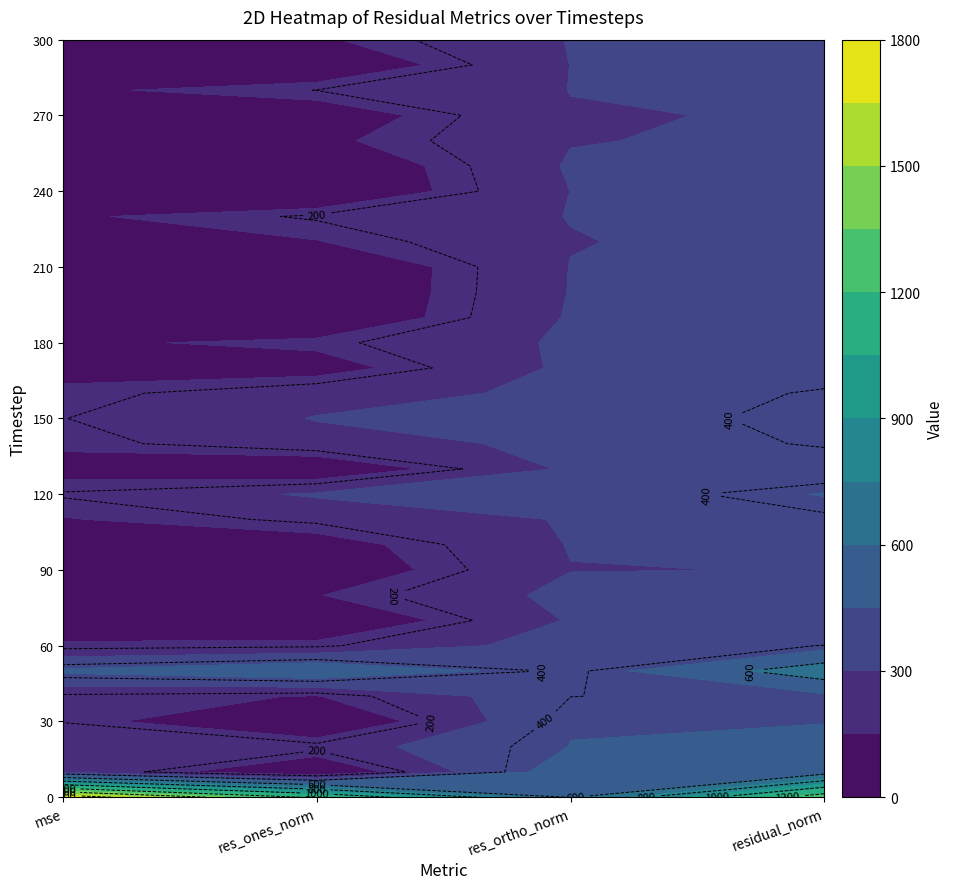

Reading left to right, extract all data points from this chart.

mse: 0=1701.2	10=283.7	20=257.5	30=197.1	40=180.1	50=478.4	60=161.4	70=97.0	80=131.2	90=91.5	100=102.0	110=143.5	120=209.4	130=104.0	140=171.2	150=198.1	160=170.7	170=114.2	180=132.0	190=97.3	200=93.0	210=92.0	220=108.8	230=136.1	240=91.0	250=98.0	260=102.2	270=92.9	280=131.2	290=92.4	300=110.6
res_ones_norm: 0=1165.1	10=21.8	20=230.4	30=0.2	40=145.4	50=579.4	60=182.5	70=24.0	80=145.0	90=56.9	100=93.2	110=219.9	120=314.2	130=37.3	140=263.1	150=305.0	160=262.4	170=96.6	180=176.3	190=30.6	200=23.7	210=22.1	220=145.7	230=210.8	240=22.2	250=30.1	260=123.1	270=73.3	280=201.2	290=40.0	300=134.0
res_ortho_norm: 0=586.2	10=532.2	20=452.1	30=443.9	40=398.7	50=377.7	60=357.9	70=310.5	80=331.9	90=297.1	100=305.6	110=308.4	120=332.7	130=320.4	140=319.3	150=324.2	160=319.2	170=323.8	180=317.7	190=310.4	200=304.1	210=302.6	220=296.0	230=302.8	240=300.8	250=311.6	260=295.1	270=295.8	280=301.3	290=301.3	300=304.3
residual_norm: 0=1304.3	10=532.7	20=507.4	30=443.9	40=424.4	50=691.6	60=401.7	70=311.4	80=362.2	90=302.5	100=319.4	110=378.8	120=457.6	130=322.5	140=413.7	150=445.1	160=413.2	170=337.9	180=363.3	190=311.9	200=305.0	210=303.4	220=329.9	230=368.9	240=301.7	250=313.1	260=319.8	270=304.7	280=362.3	290=303.9	300=332.5